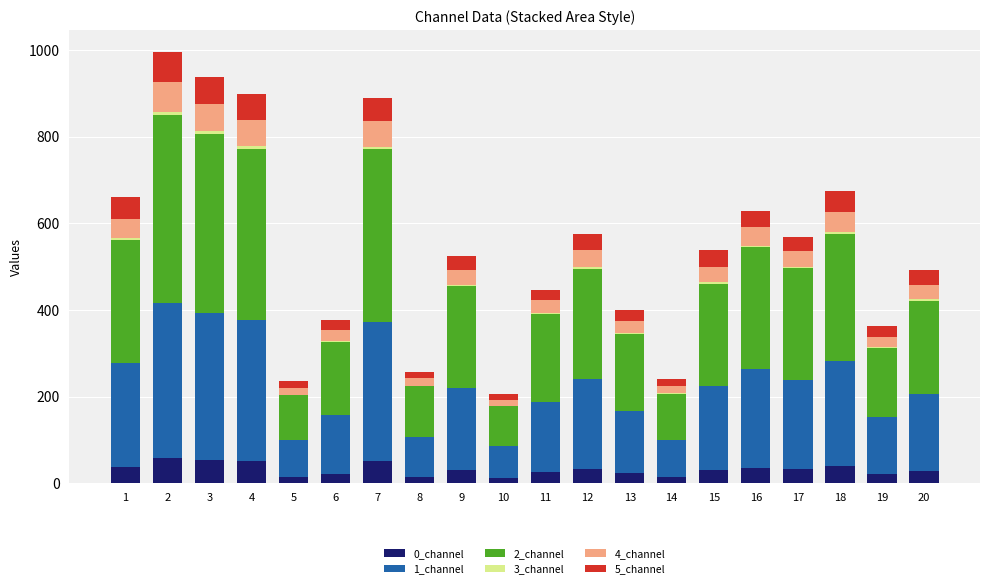

Count the number of categories in the chart.

20